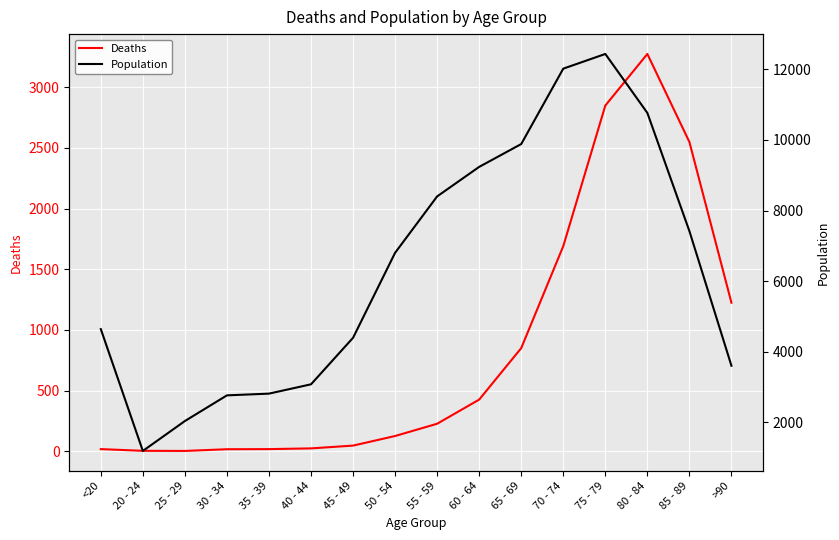

The Population series shows 3078 at 40 - 44. True or false?

True